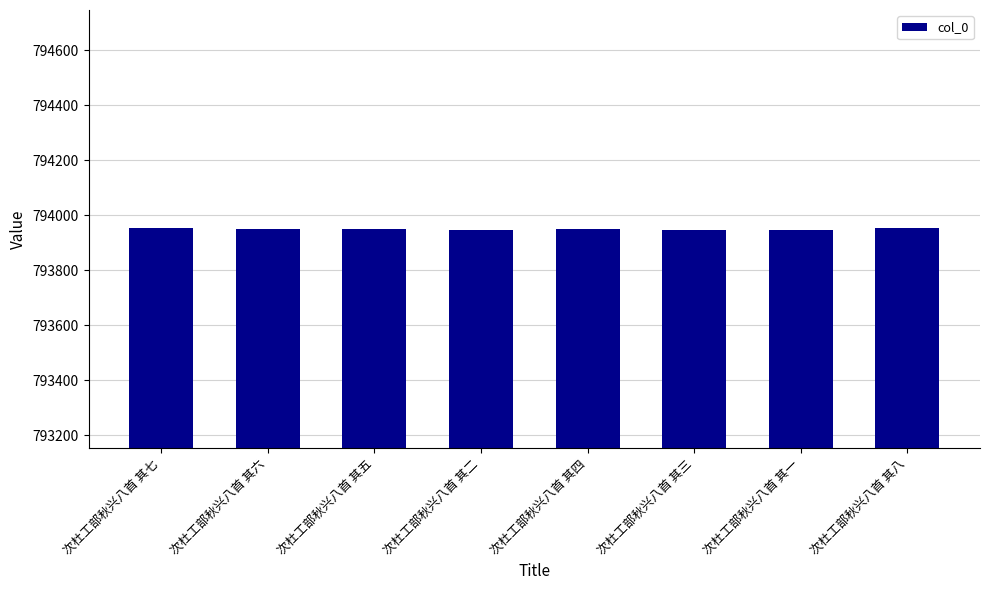

What is the ratio of the value at 次杜工部秋兴八首 其一 to the value at 次杜工部秋兴八首 其三?

1.0